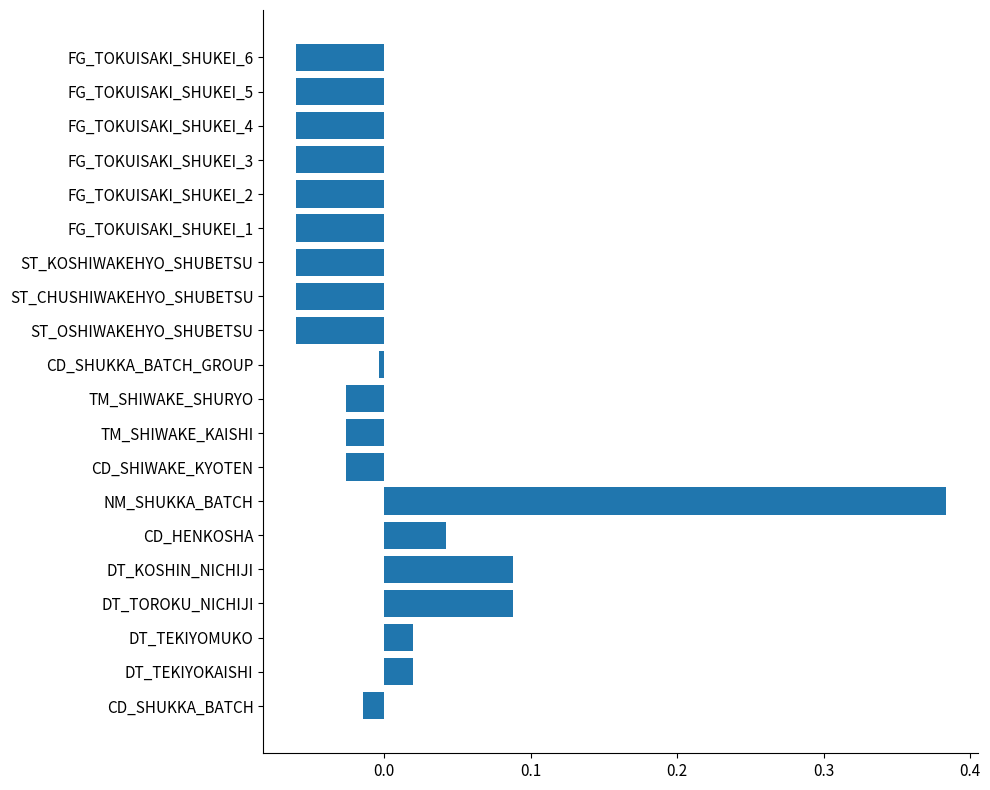

Are the bars grouped side by side (vs. stacked)?

No